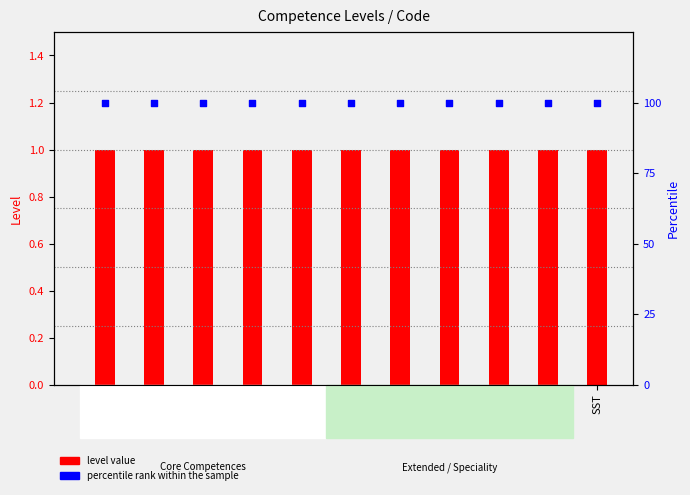

Which series contains the lowest Y value?

Level